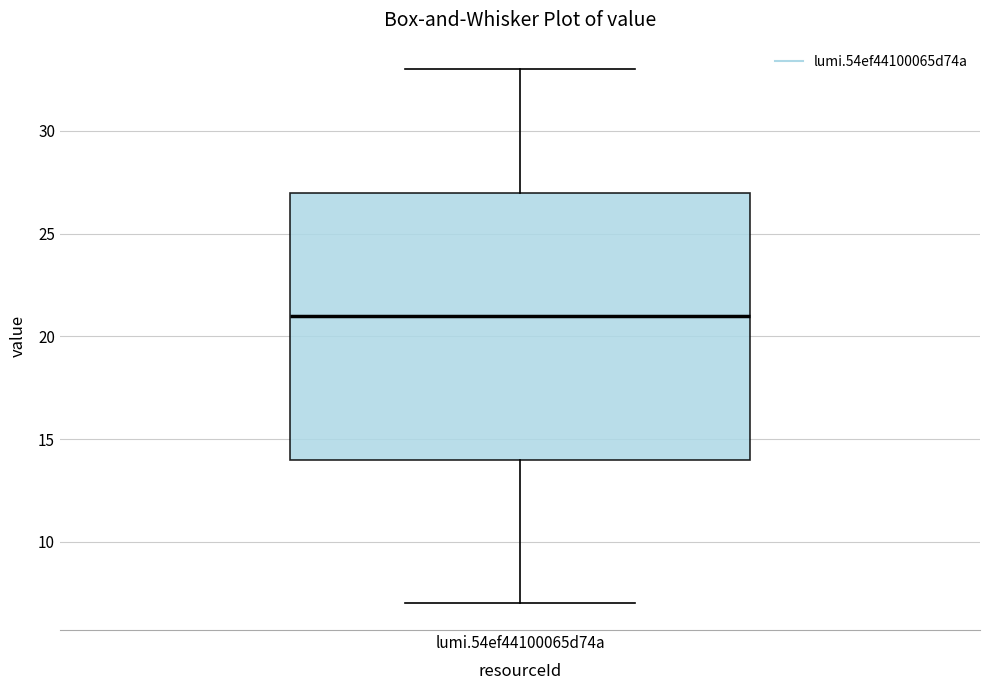

Read this box plot against the y-axis: the position of the median line, the range covered by the box, and the ends of both whiskers. The values are not printed on the chart, so give them approximately, as read against the axis.

median 21, box 14 to 27, whiskers 7 to 33